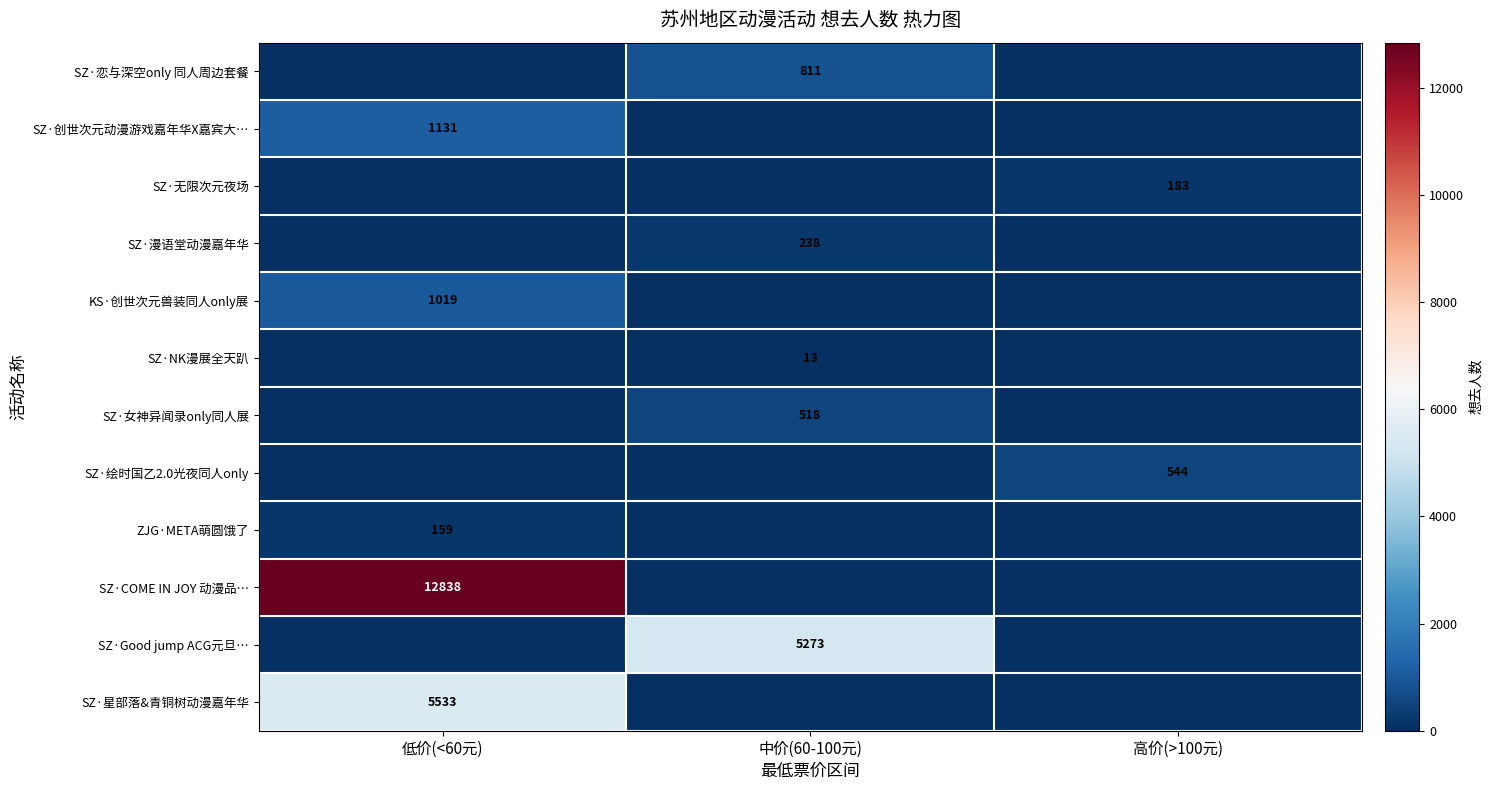

The value of SZ·漫语堂动漫嘉年华 at 中价(60-100元) is 238. True or false?

True